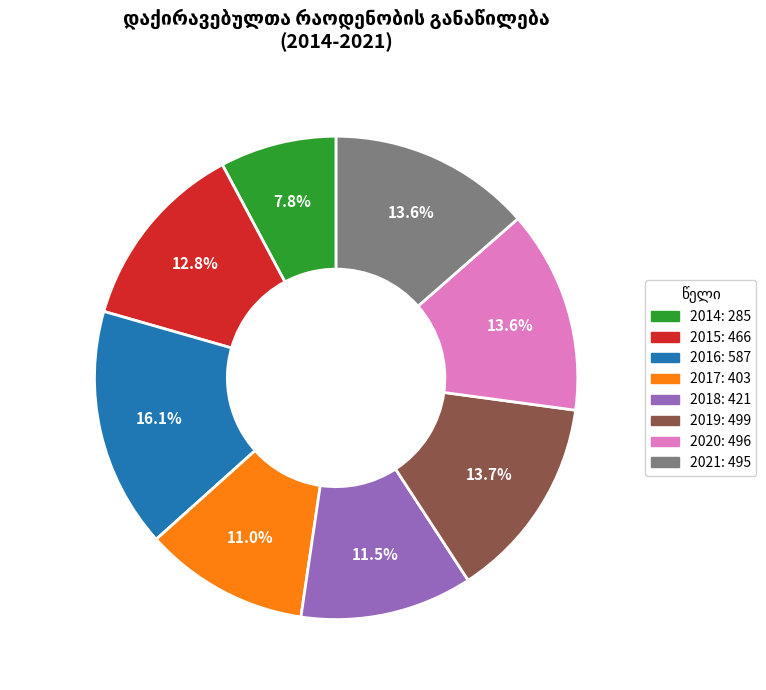

Between 2021 and 2016, which is larger?

2016